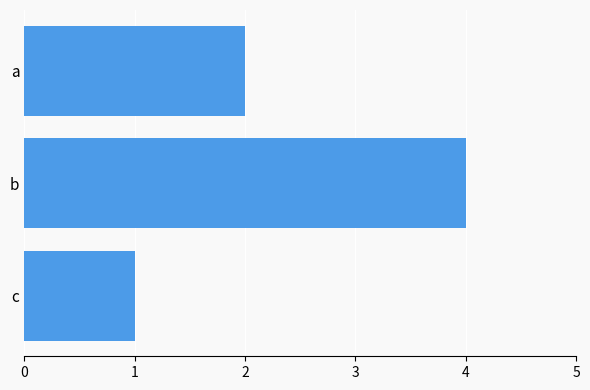

Which has a higher value, b or a?

b